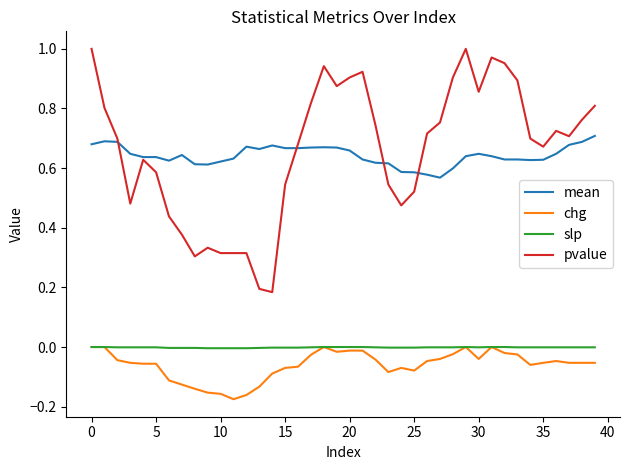

True or false: pvalue and chg intersect in this chart.

False